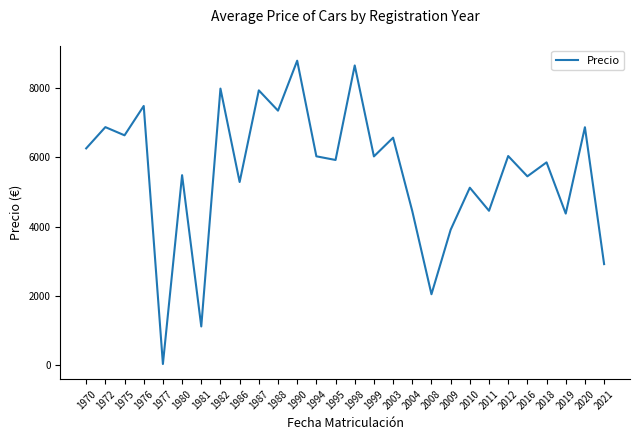

The chart shows a value of 5121.7 at 2010. True or false?

True